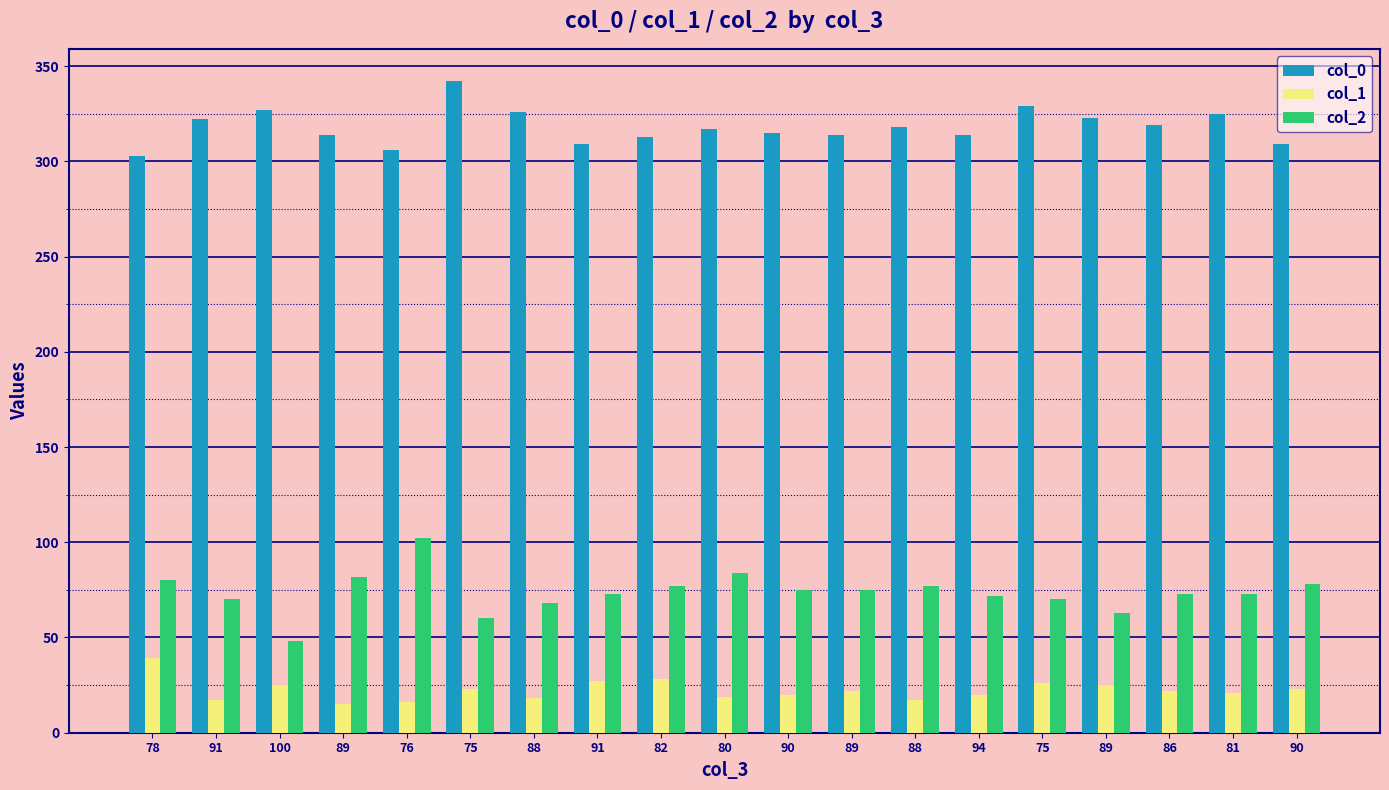

Where is col_2 nearest to the value 75?

90